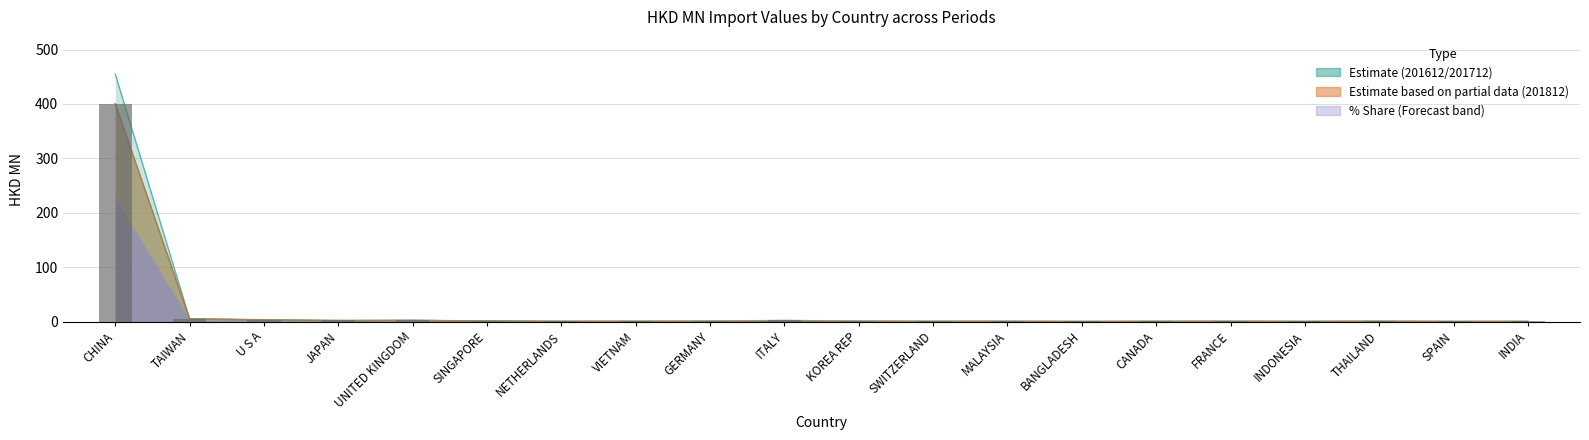

The value at BANGLADESH is 0.1. True or false?

False